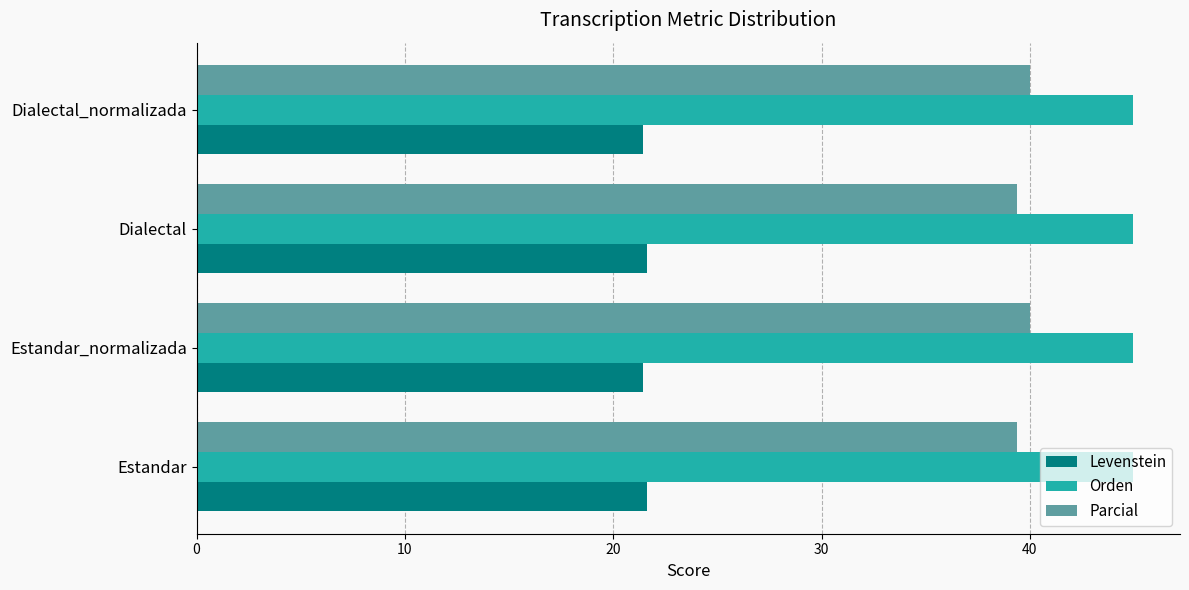

What is the highest value of the Orden series?

45.0